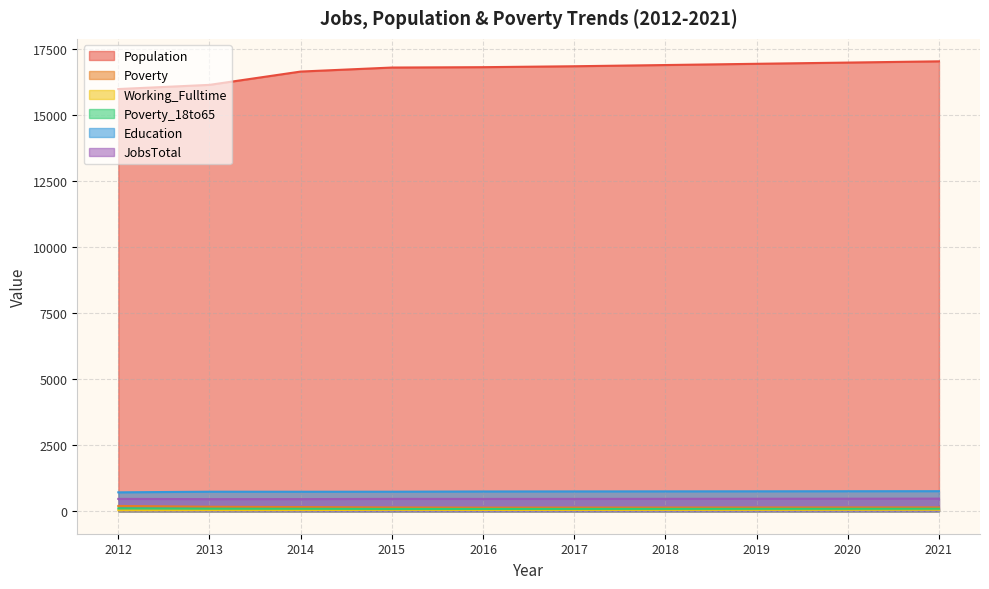

The value of Poverty at 2014 is 158. True or false?

True